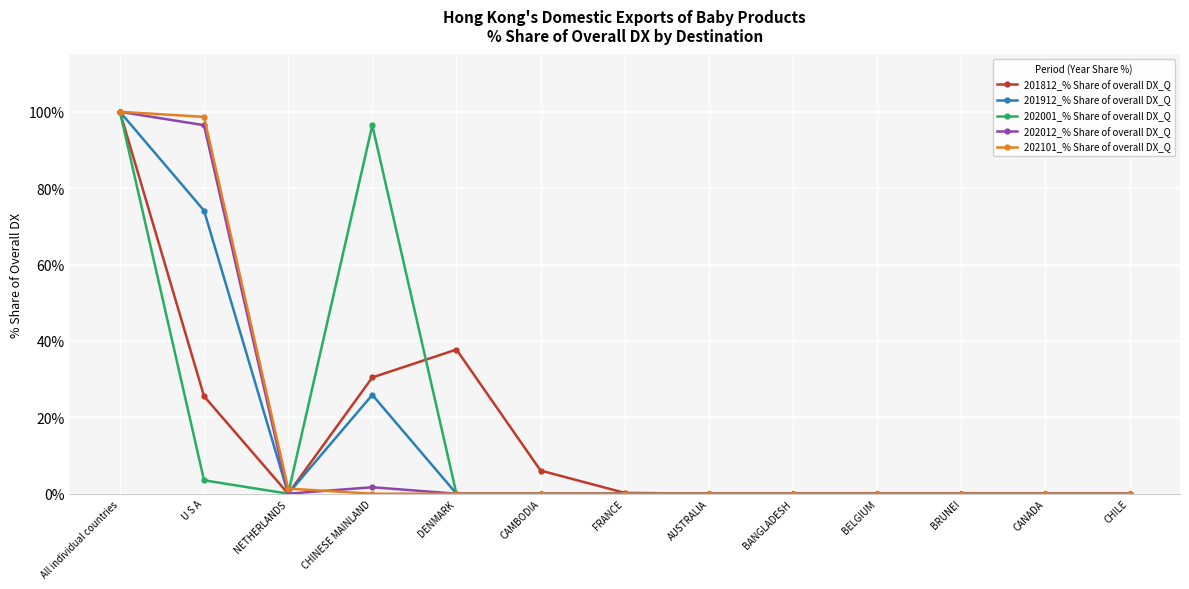

What is the difference between the second highest and second lowest values in the 202012_% Share of overall DX_Q series?

96.5